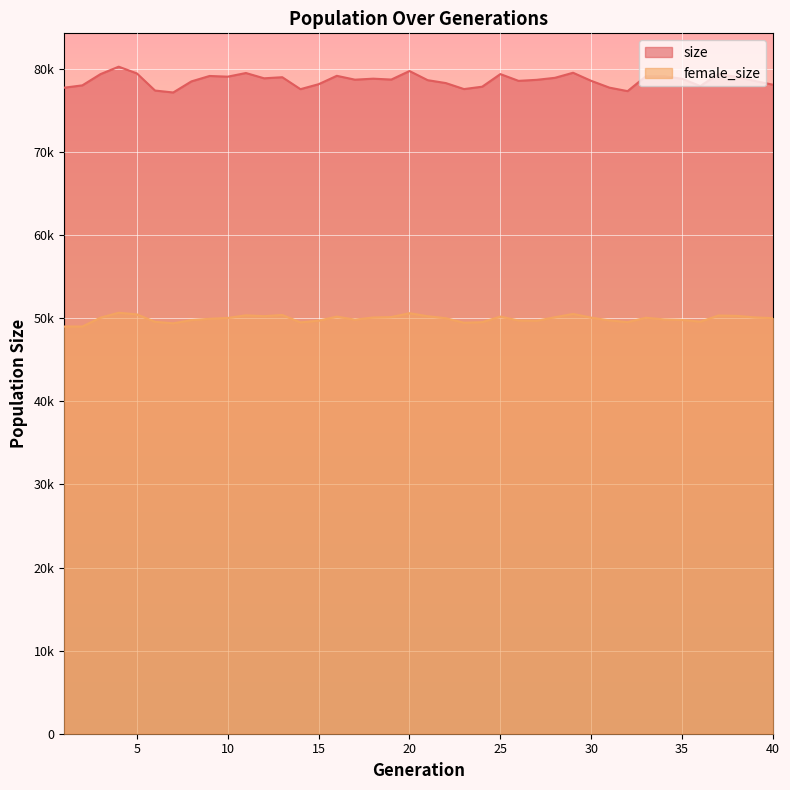

List the series in order of their overall mean, lowest first.

female_size, size